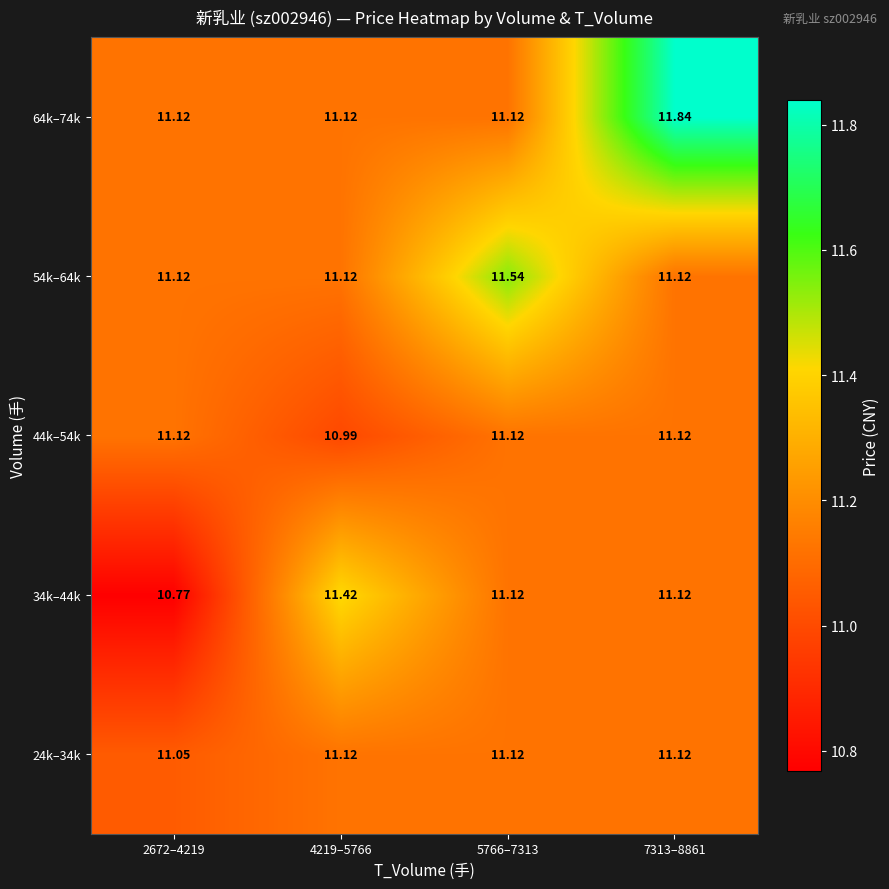

Is the value of 44k–54k at 4219–5766 greater than the value of 34k–44k at 7313–8861?

No